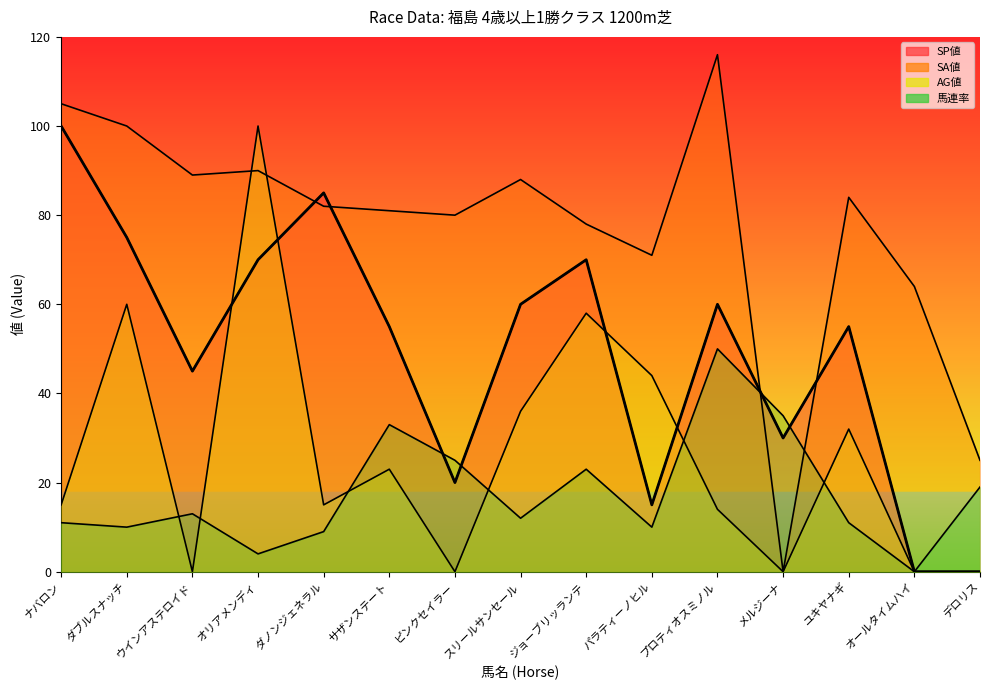

Between ダブルスナッチ and ユキヤナギ, which series saw the biggest shift?

AG値